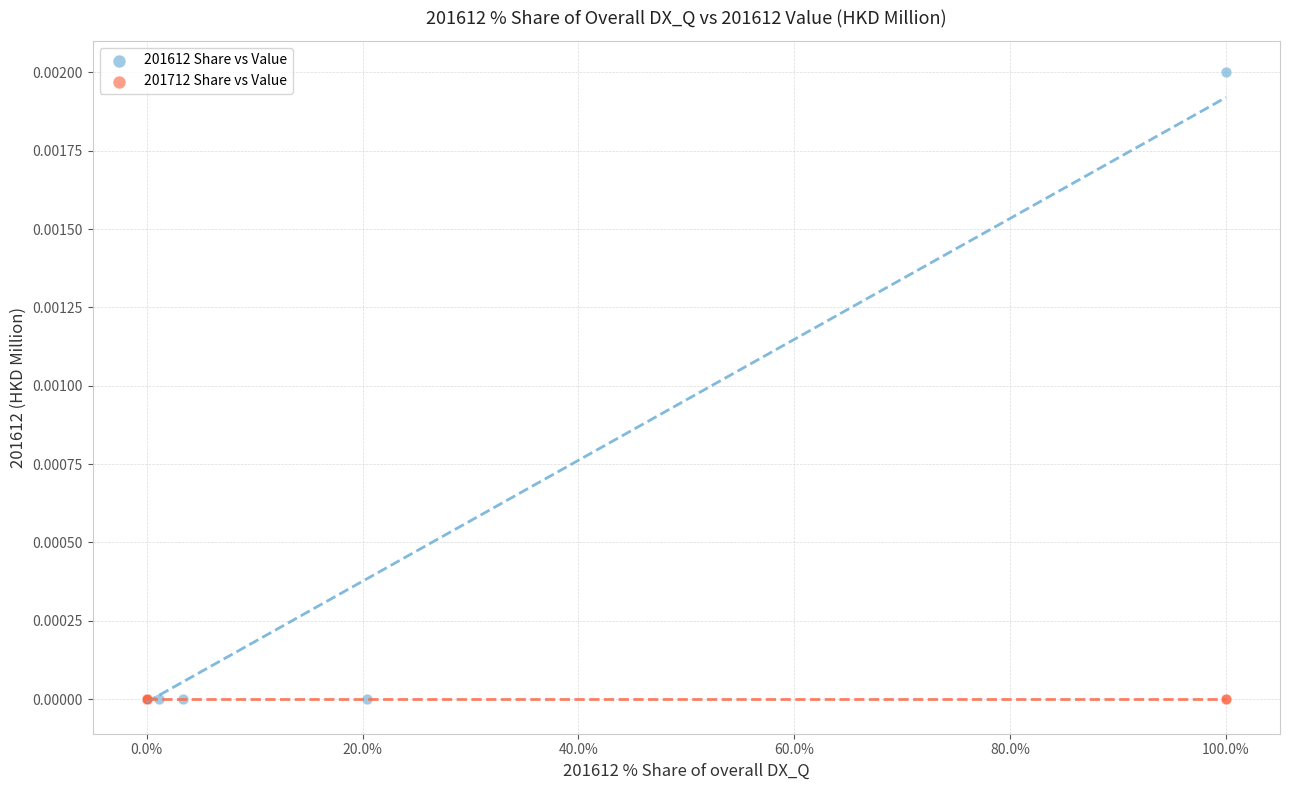

Which series reaches the maximum Y coordinate?

201612 Share vs Value